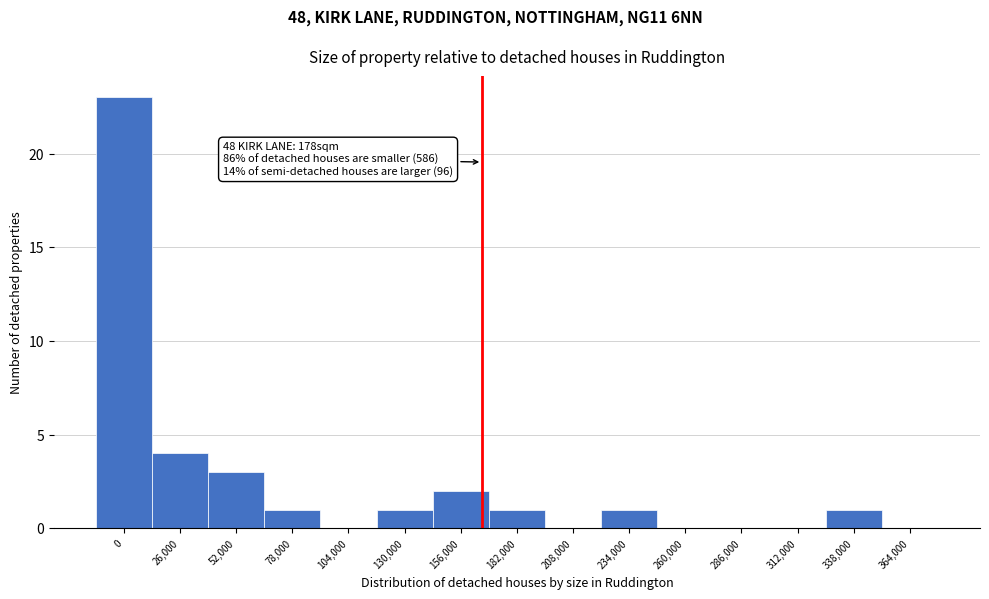

Reading left to right, transcribe all the data shown in this chart.

0=23	26,000=4	52,000=3	78,000=1	104,000=0	130,000=1	156,000=2	182,000=1	208,000=0	234,000=1	260,000=0	286,000=0	312,000=0	338,000=1	364,000=0